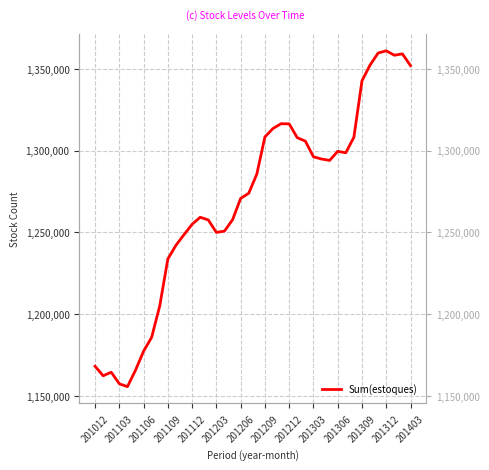

What is the difference between the values at 22 and 18?

42771